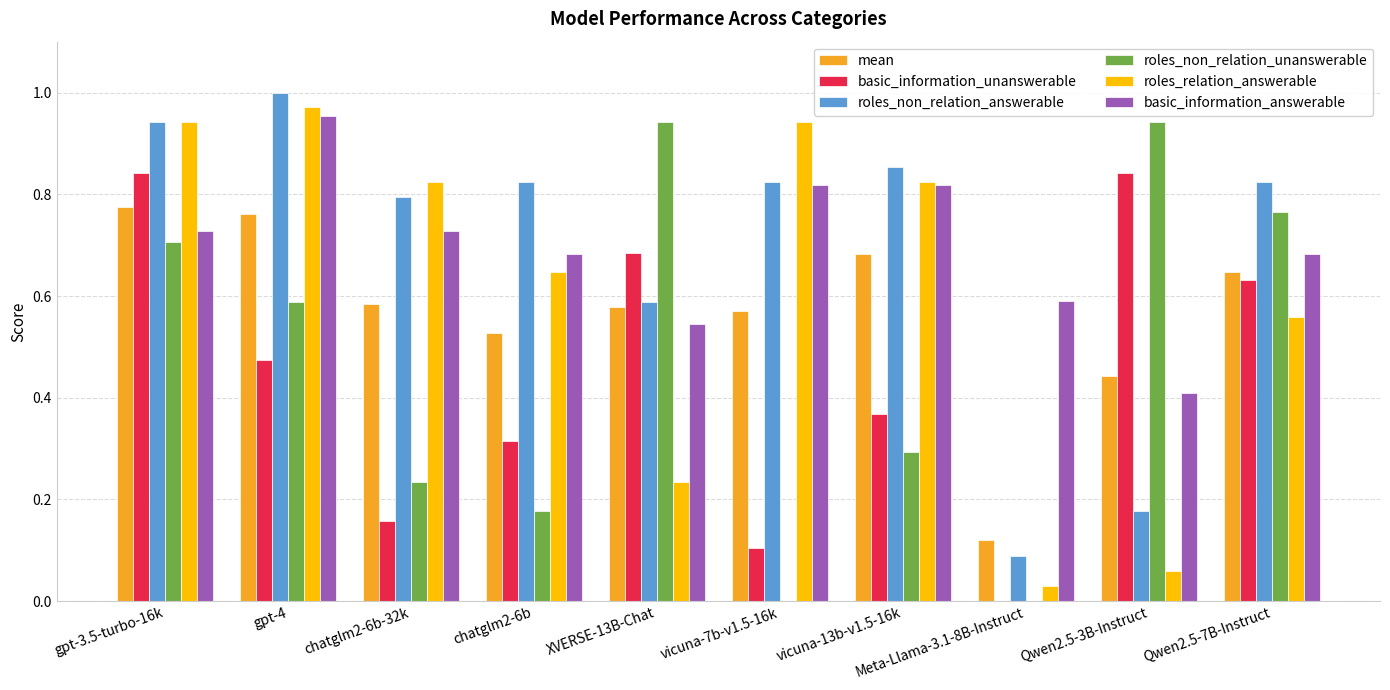

Are the bars grouped side by side (vs. stacked)?

Yes